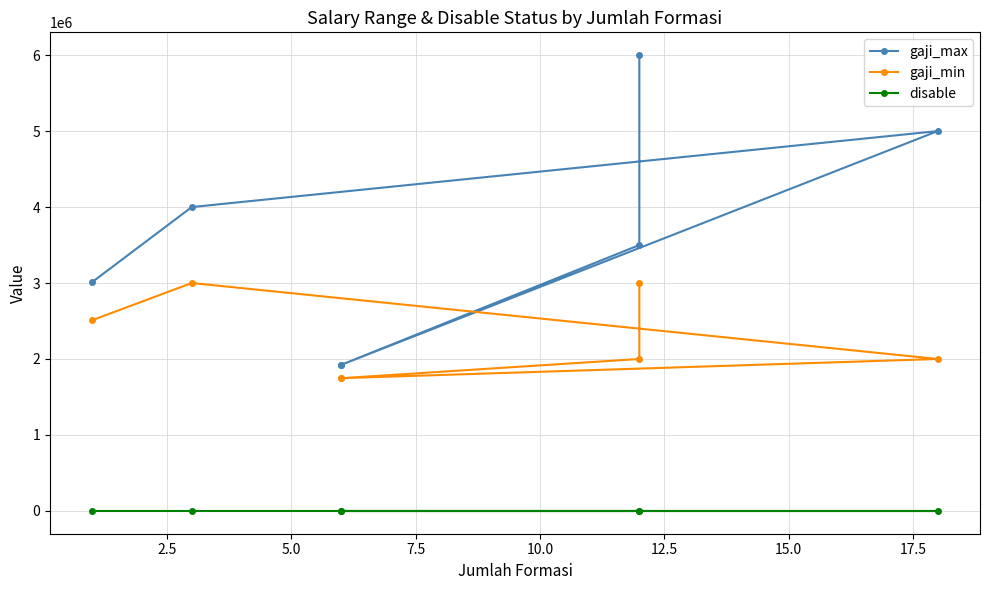

True or false: gaji_min and disable cross at least once.

False